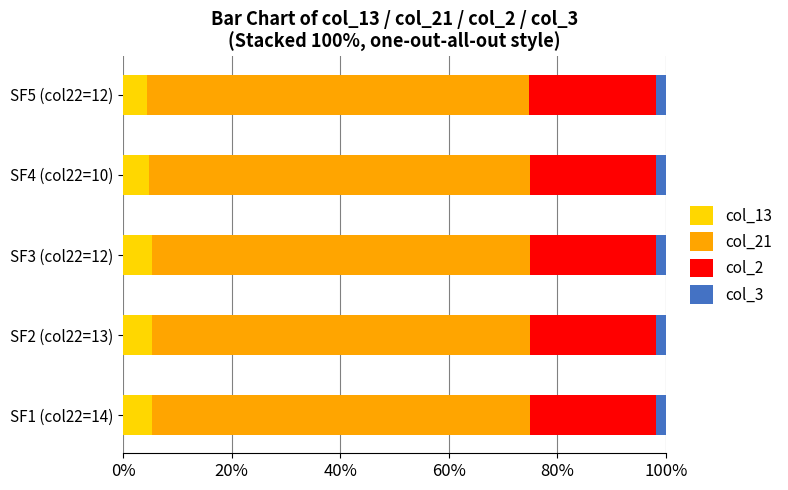

What is the lowest value of the col_13 series?

4.5